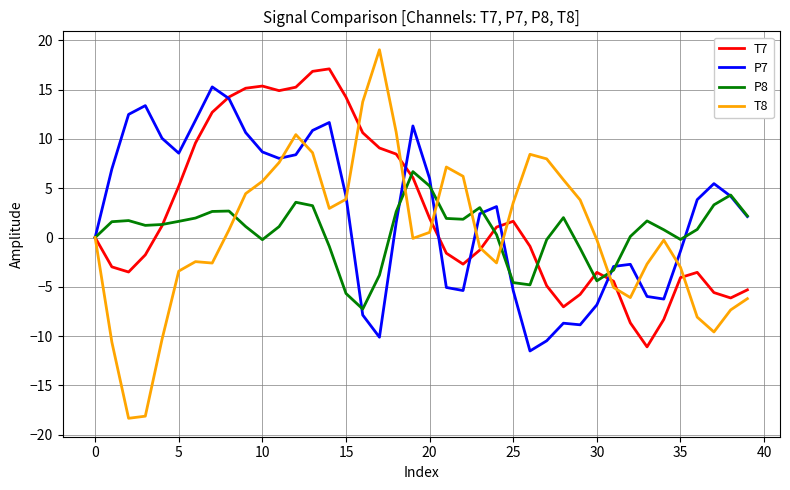

What is the lowest value of the P8 series?

-7.3